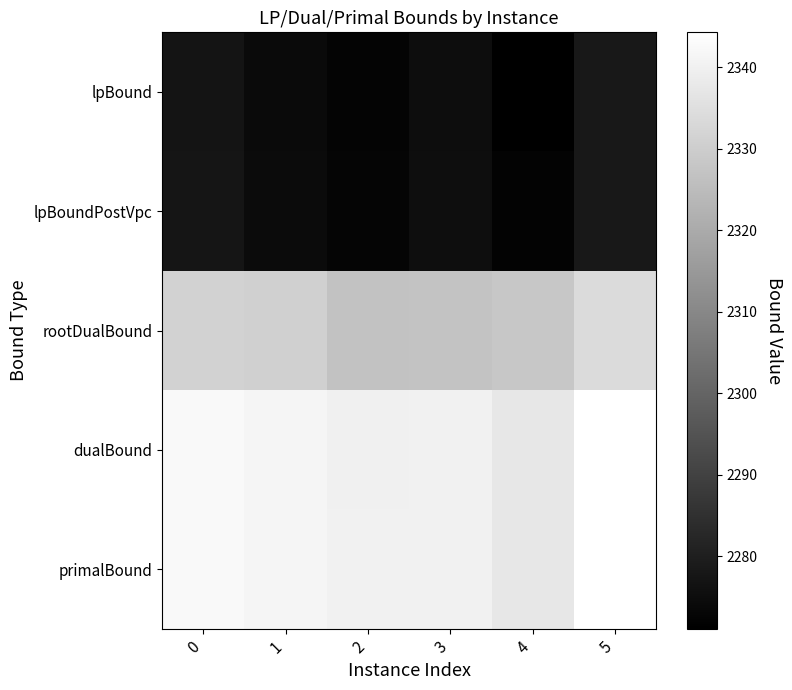

How many distinct data groups are displayed?

5